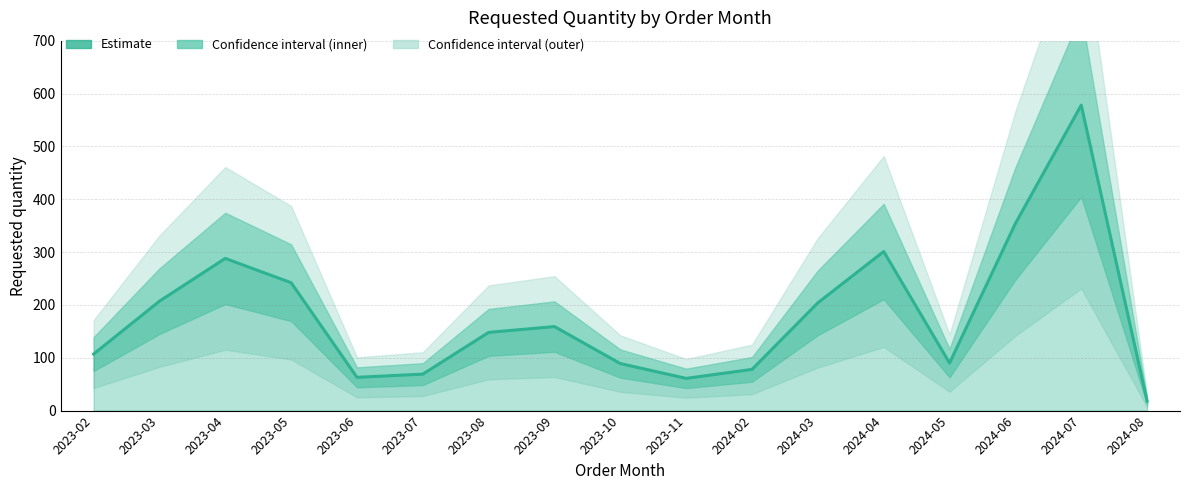

What is the smallest value displayed?

18